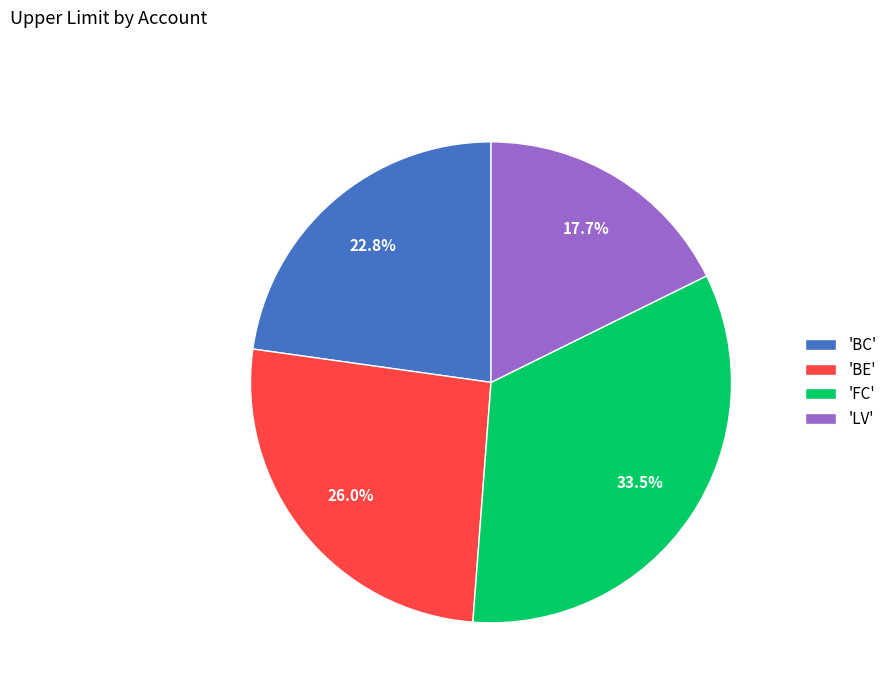

Combined, what portion of the pie is 'LV' and 'BE'?

43.7%